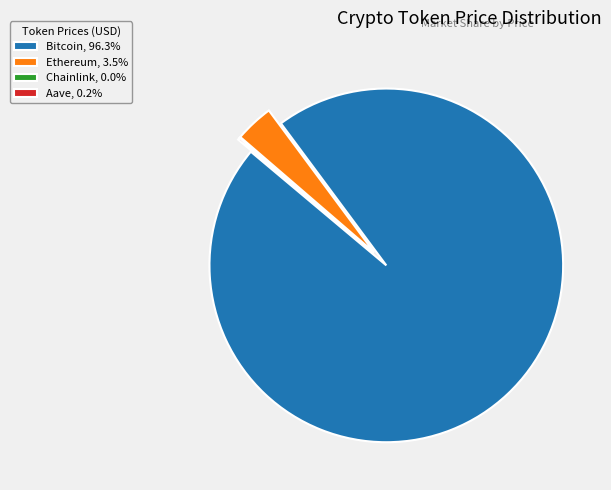

The Bitcoin slice represents 88% of the pie. True or false?

False